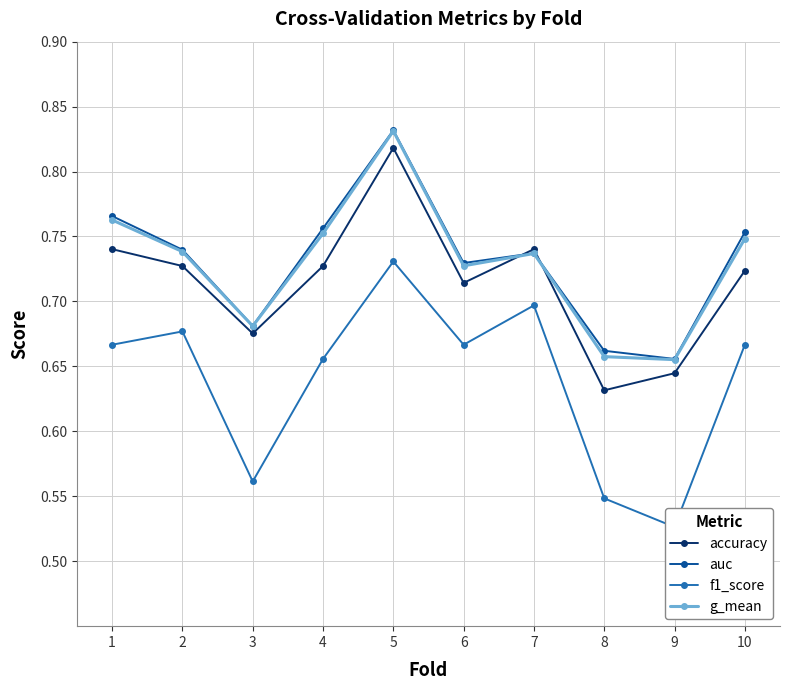

The value of f1_score at 1 is 0.4. True or false?

False